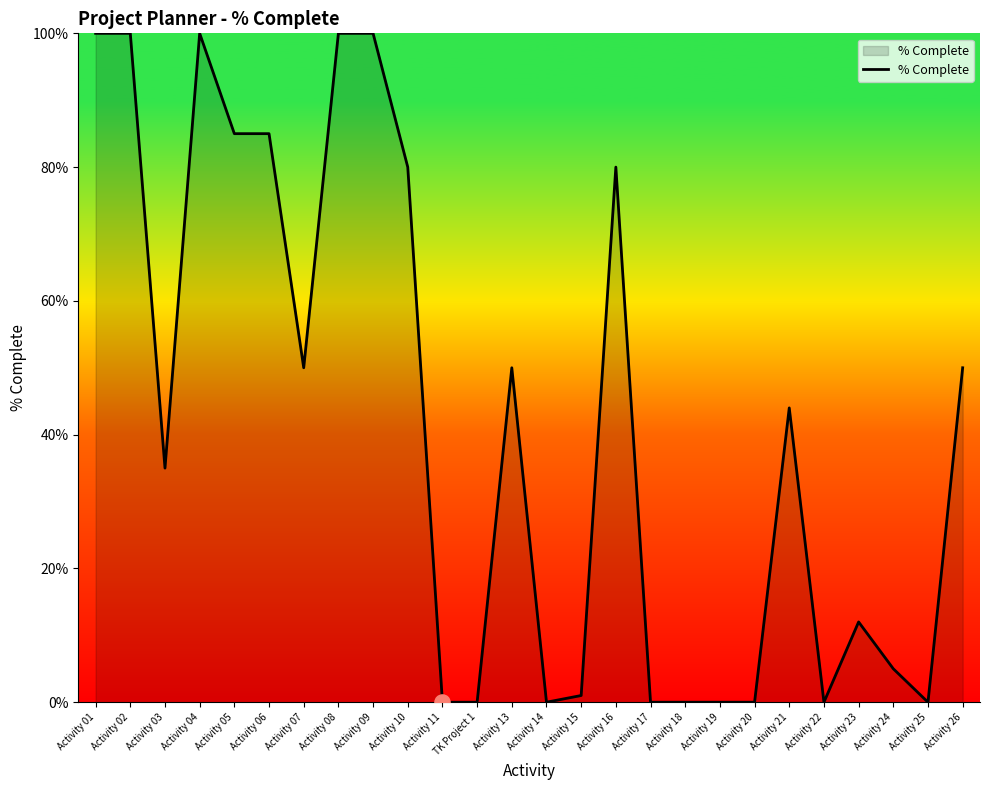

Approximately how many times larger is the value at Activity 02 compared to Activity 05?

1.2